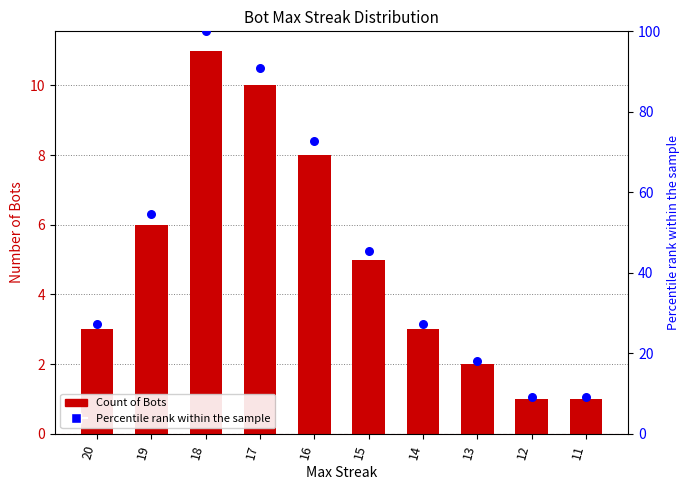

Which series contains the highest Y value?

Percentile rank within the sample